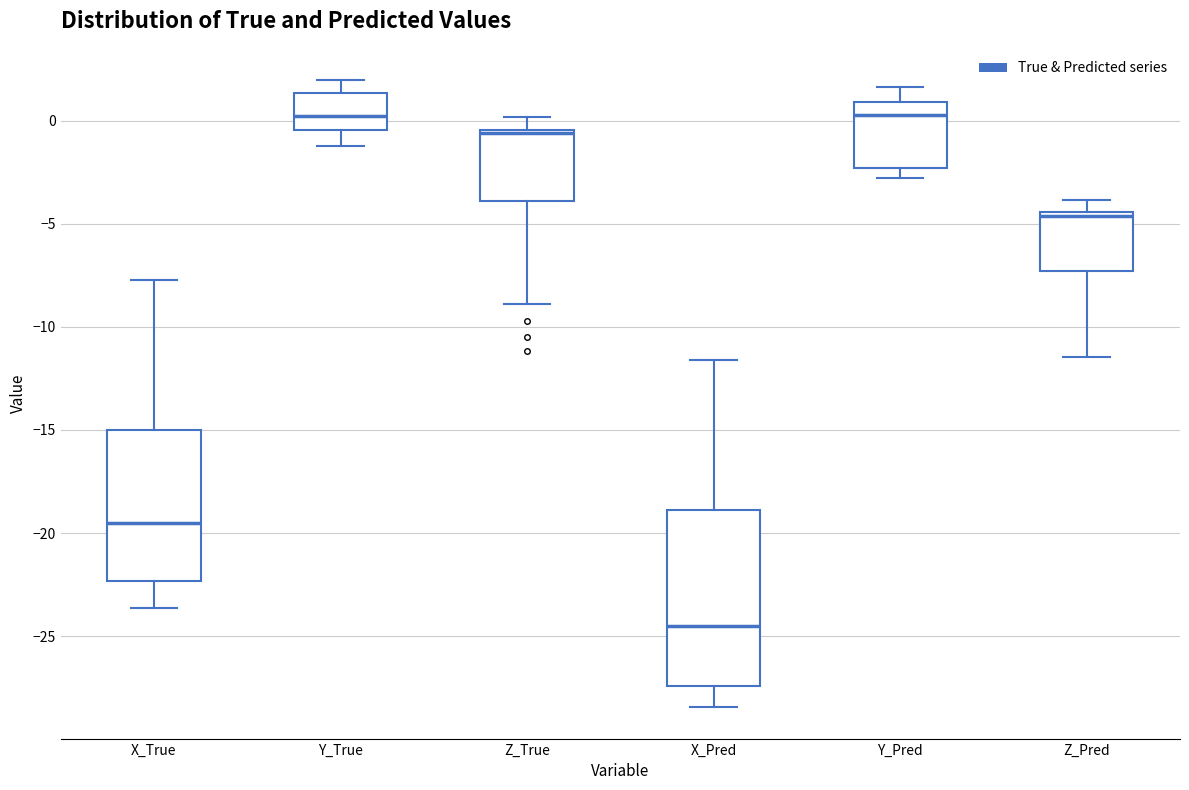

Reading left to right, transcribe this box plot: for each box, give where its median line is, the range the box spans, and where its two whiskers end, as read against the y-axis. The values are not printed on the chart, so give them approximately, as read against the axis.

X_True: median -19.5, box -22.5 to -15.0, whiskers -23.5 to -7.5
Y_True: median 0.0, box -0.5 to 1.5, whiskers -1.0 to 2.0
Z_True: median -0.5 (just below the box's upper edge), box -4.0 to -0.5, whiskers -9.0 to 0.0
X_Pred: median -24.5, box -27.5 to -19.0, whiskers -28.5 to -11.5
Y_Pred: median 0.5, box -2.5 to 1.0, whiskers -3.0 to 1.5
Z_Pred: median -4.5 (just below the box's upper edge), box -7.5 to -4.5, whiskers -11.5 to -4.0